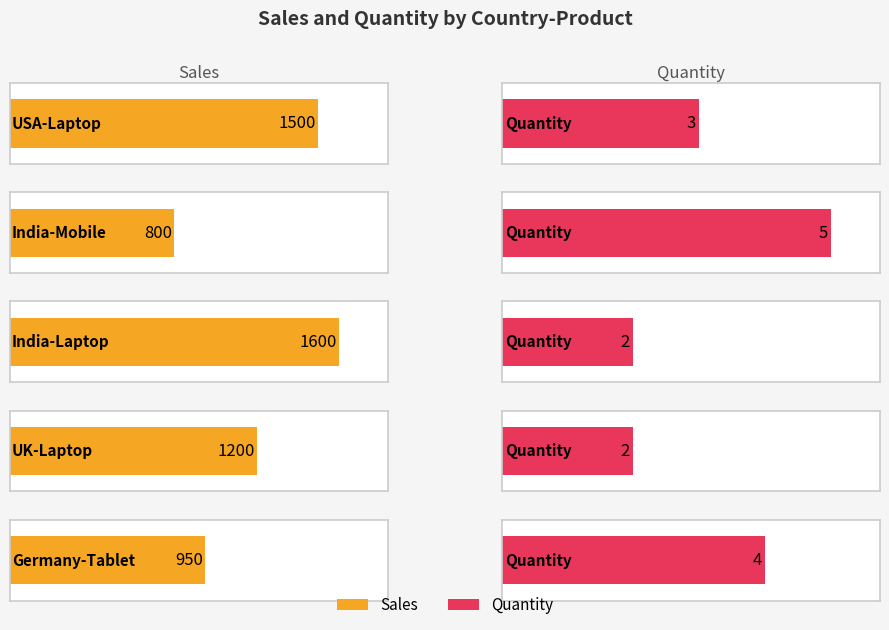

At which category does the chart reach its peak across all series?

India-Laptop